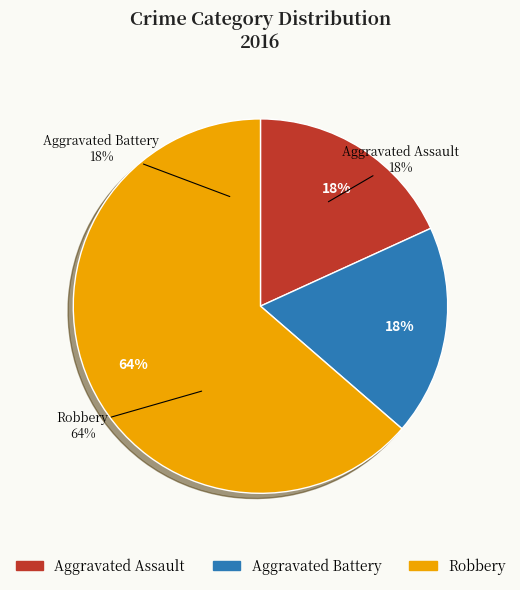

Approximately how many times larger is the value at Aggravated Battery compared to Robbery?

0.3